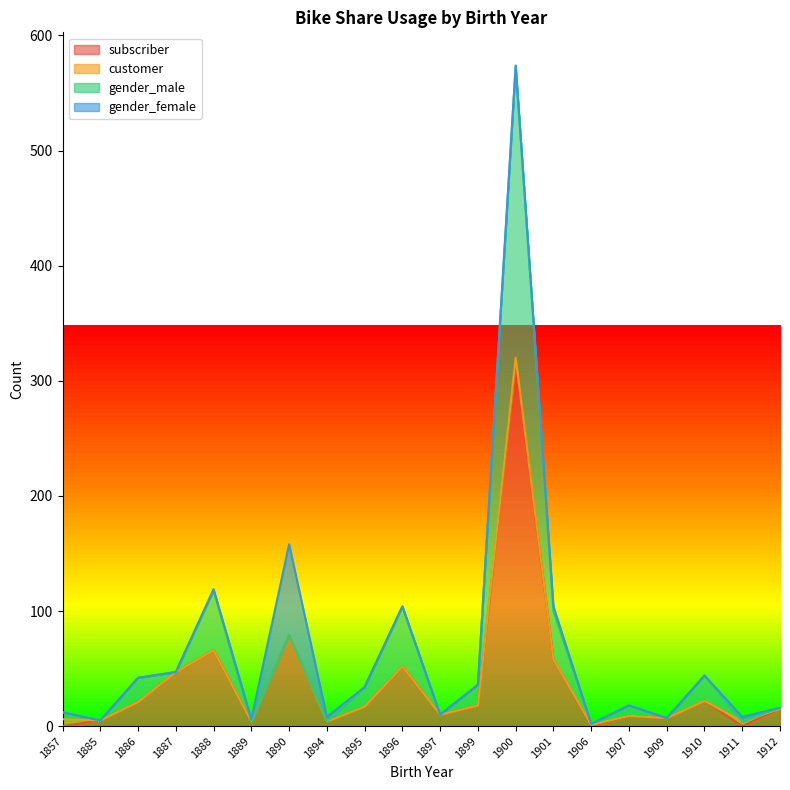

The subscriber series shows 17 at 1895. True or false?

True